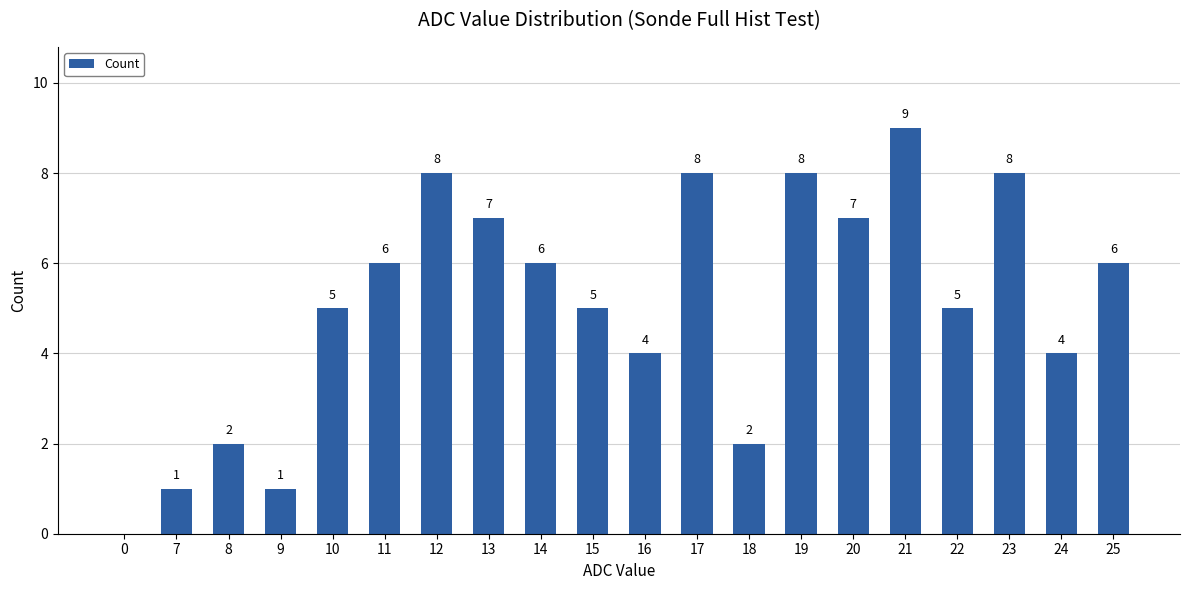

Approximately how many times larger is the value at 15 compared to 7?

5.0